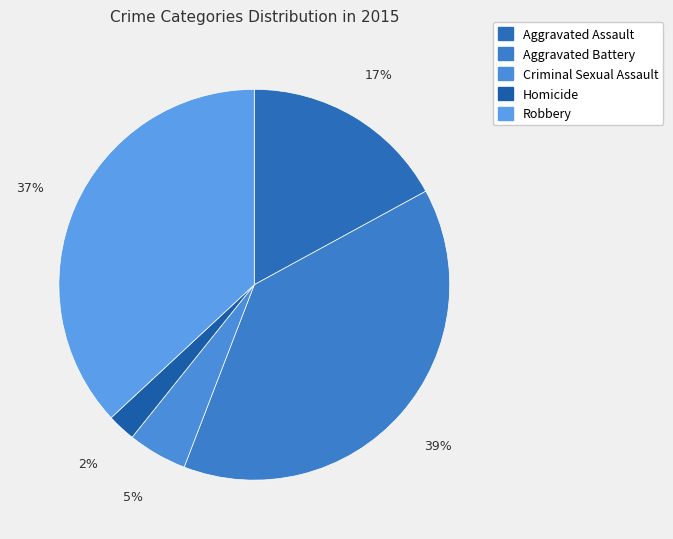

Rank the categories by value from highest to lowest.

Aggravated Battery, Robbery, Aggravated Assault, Criminal Sexual Assault, Homicide